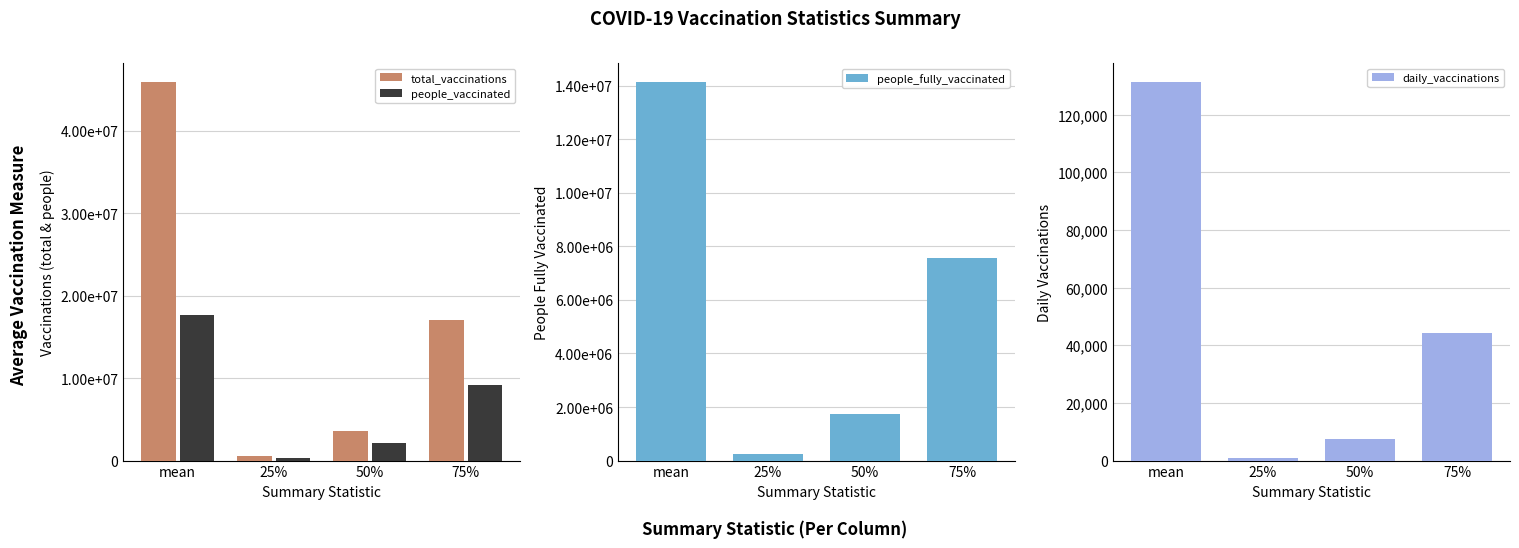

At how many categories does at least one series exceed 28698682?

1